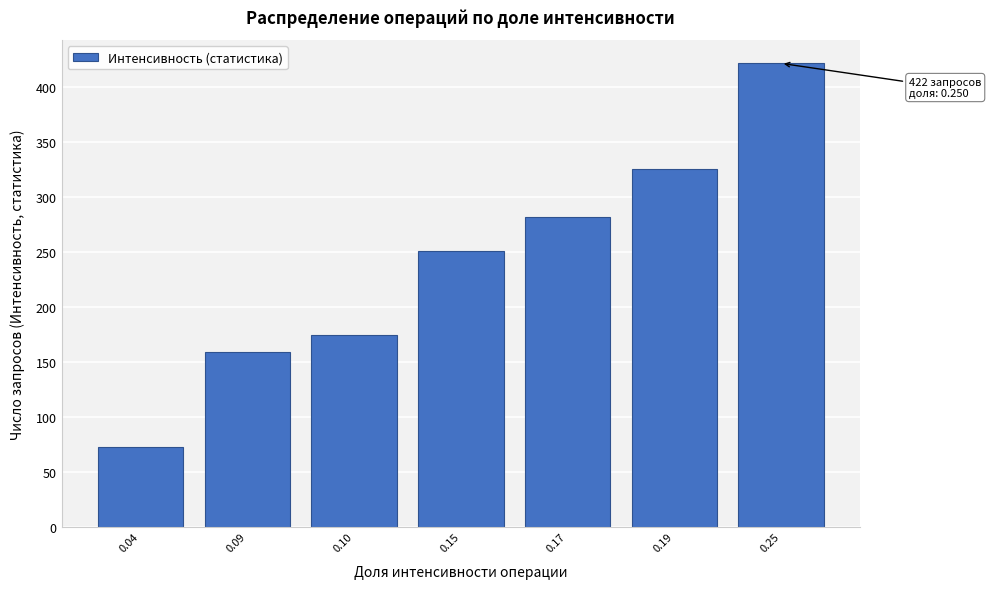

Reading left to right, transcribe all the data shown in this chart.

73	159	175	251	282	326	422